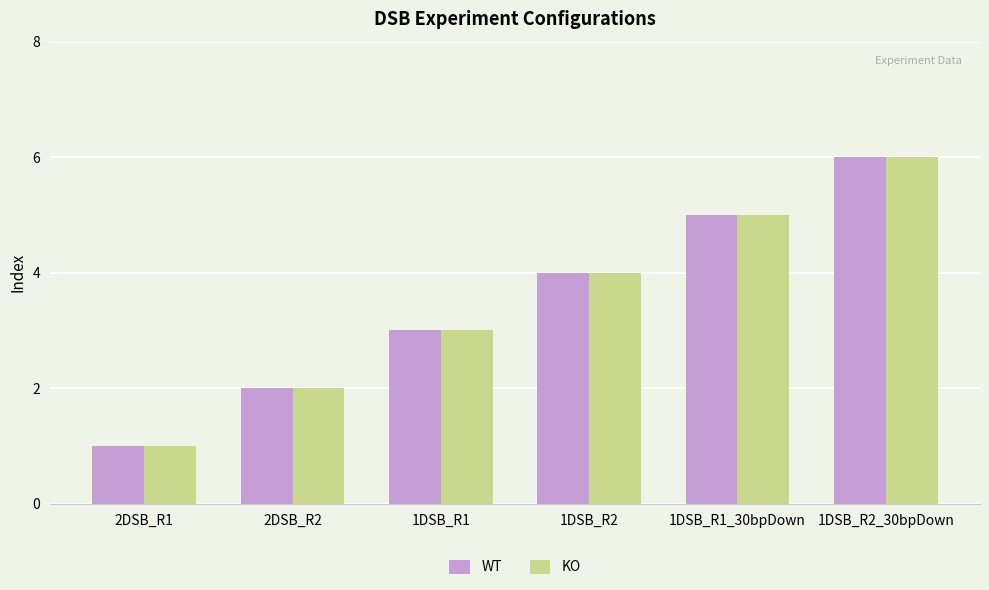

What is the value of the KO bar at the 4th from the left?

4